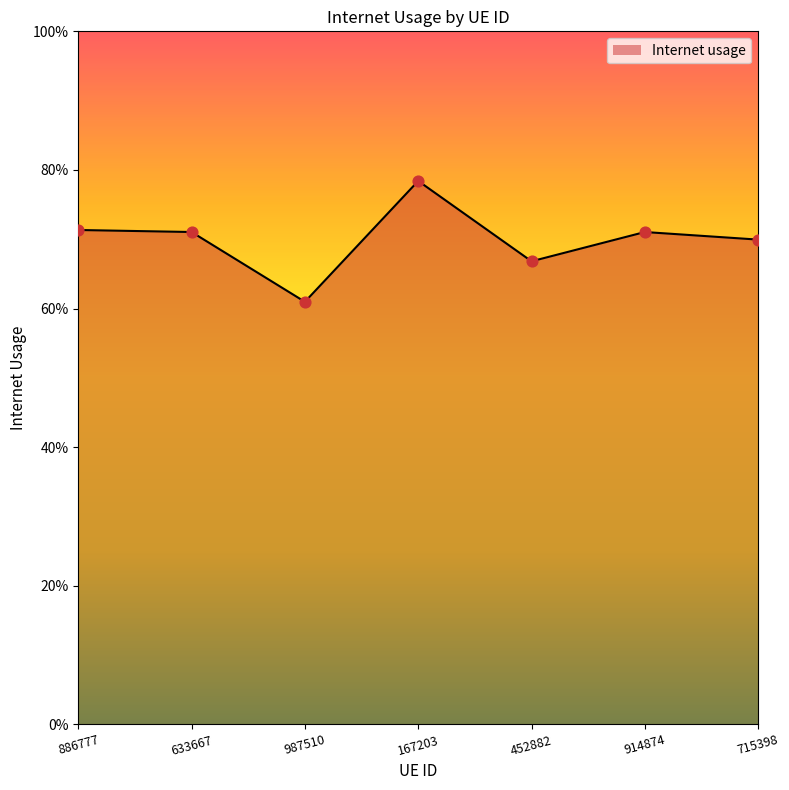

Which has a higher value, 715398 or 987510?

715398